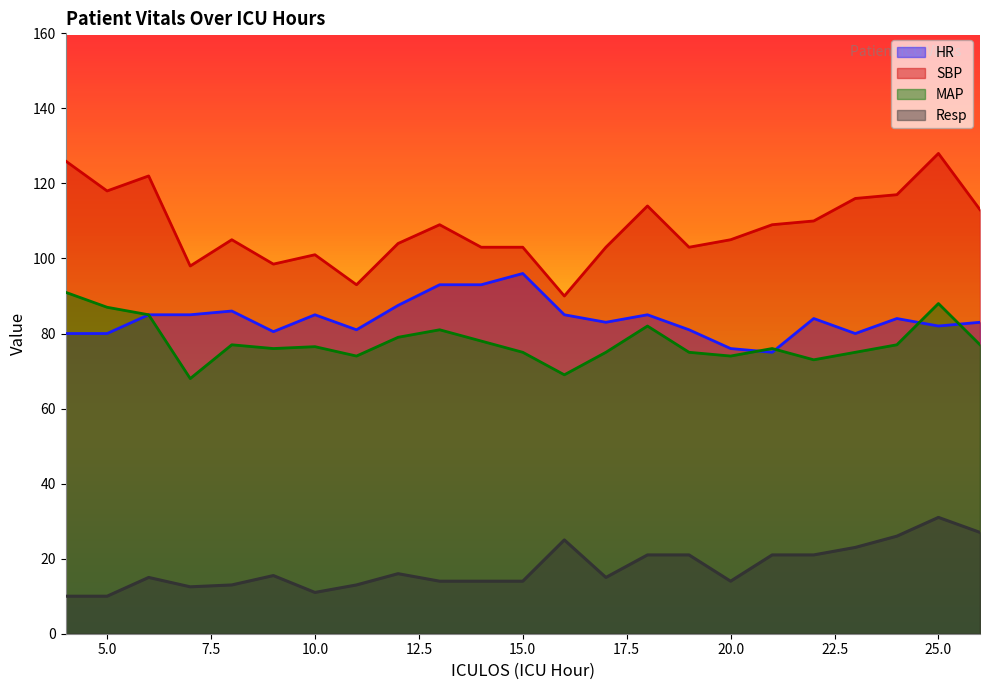

Between 9 and 17, which is larger?

17